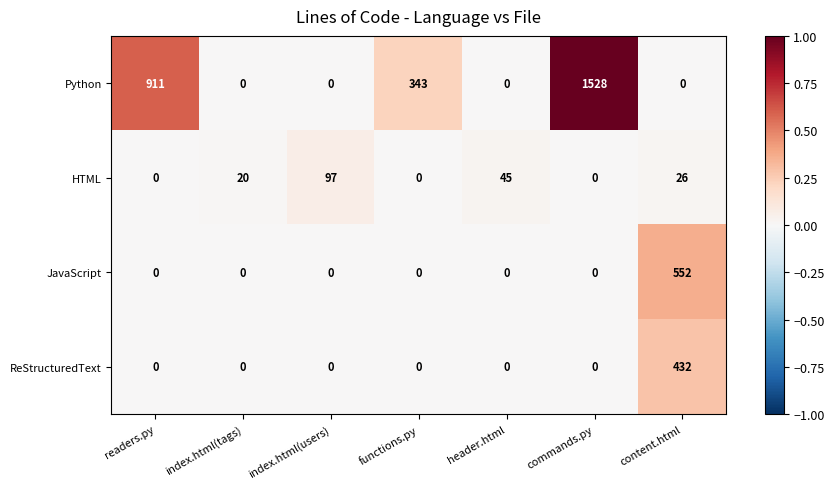

Count the Python values in the range 0 to 911.

6